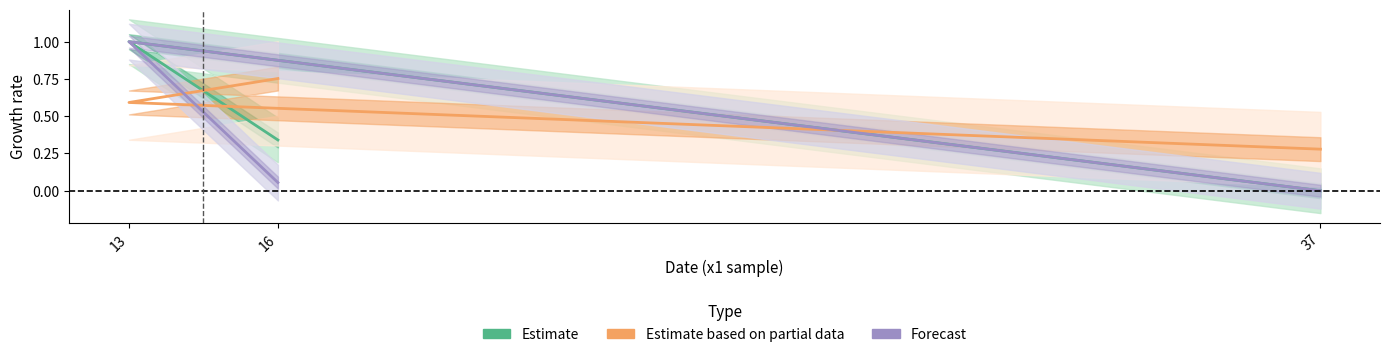

Which series changed the most between 13 and 37?

Estimate